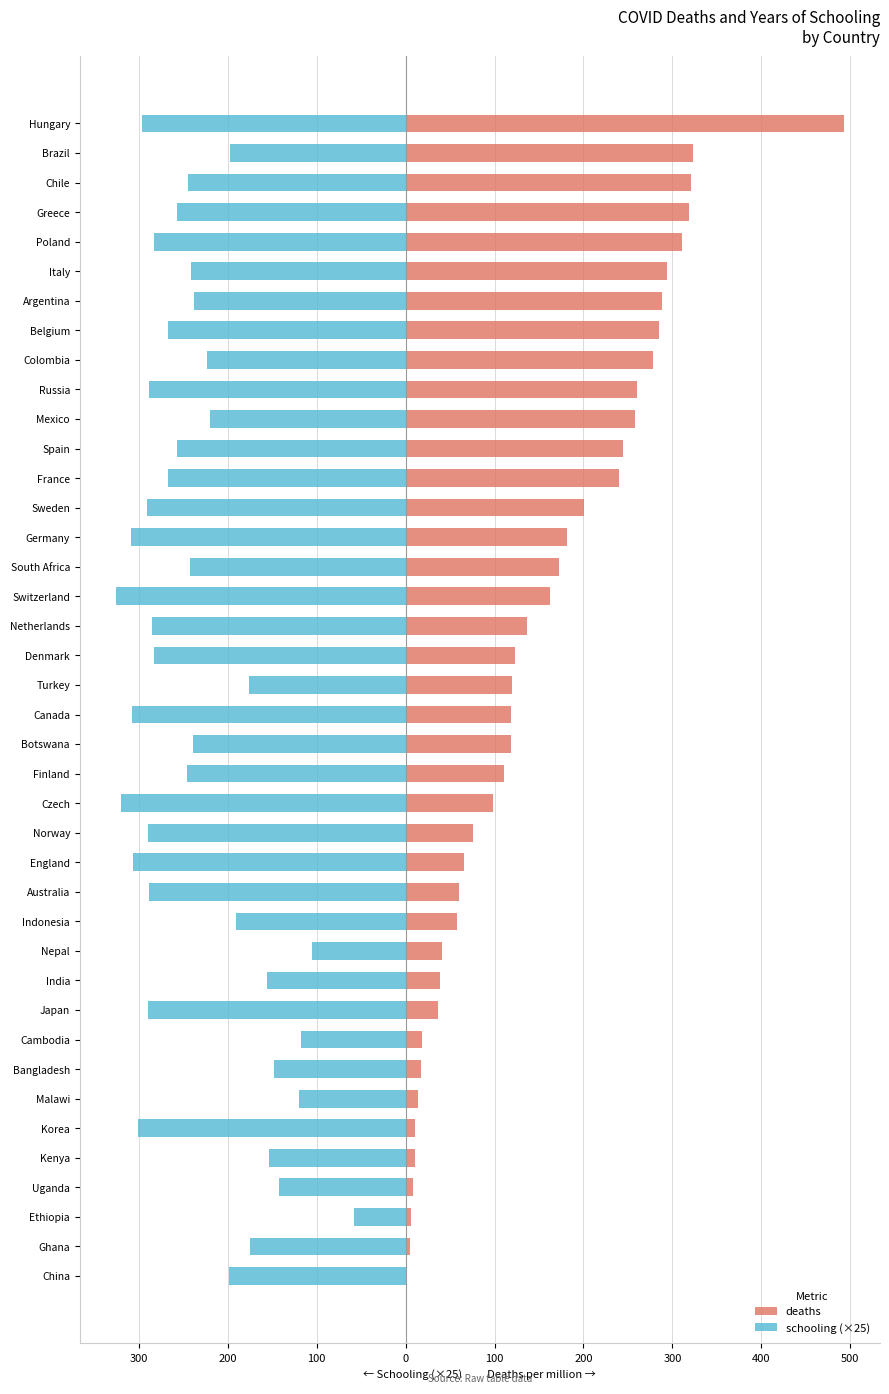

How many values in the schooling (×25) series exceed -244?

19